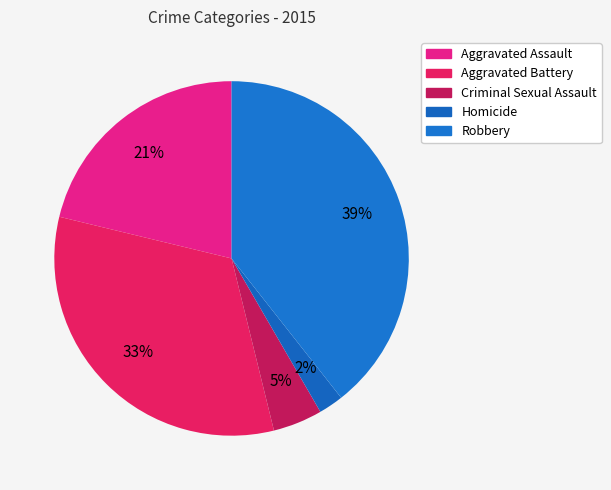

How many segments does this pie chart have?

5